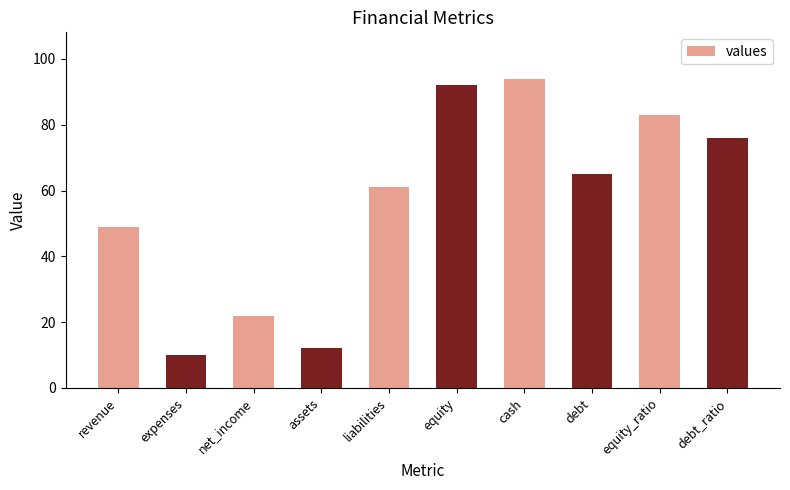

Reading left to right, list all the values displayed in this chart.

revenue=49	expenses=10	net_income=22	assets=12	liabilities=61	equity=92	cash=94	debt=65	equity_ratio=83	debt_ratio=76